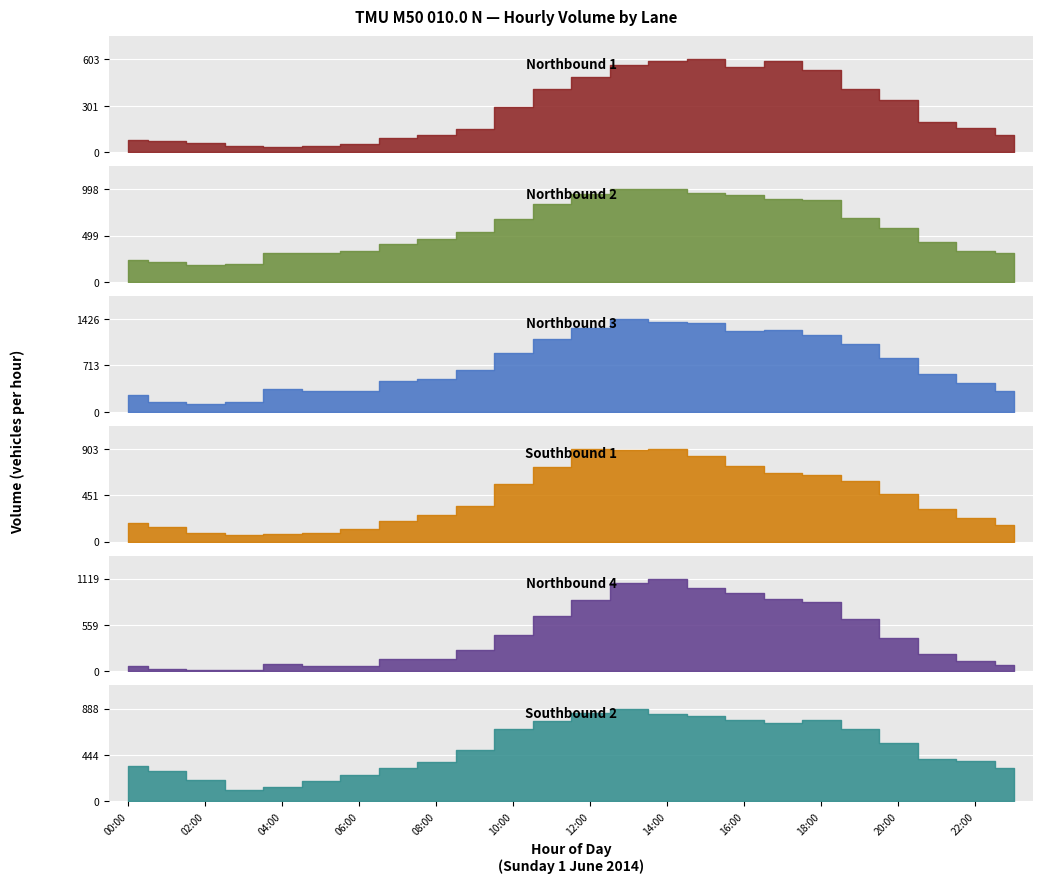

At which label does Northbound 3 first exceed 639?

10:00